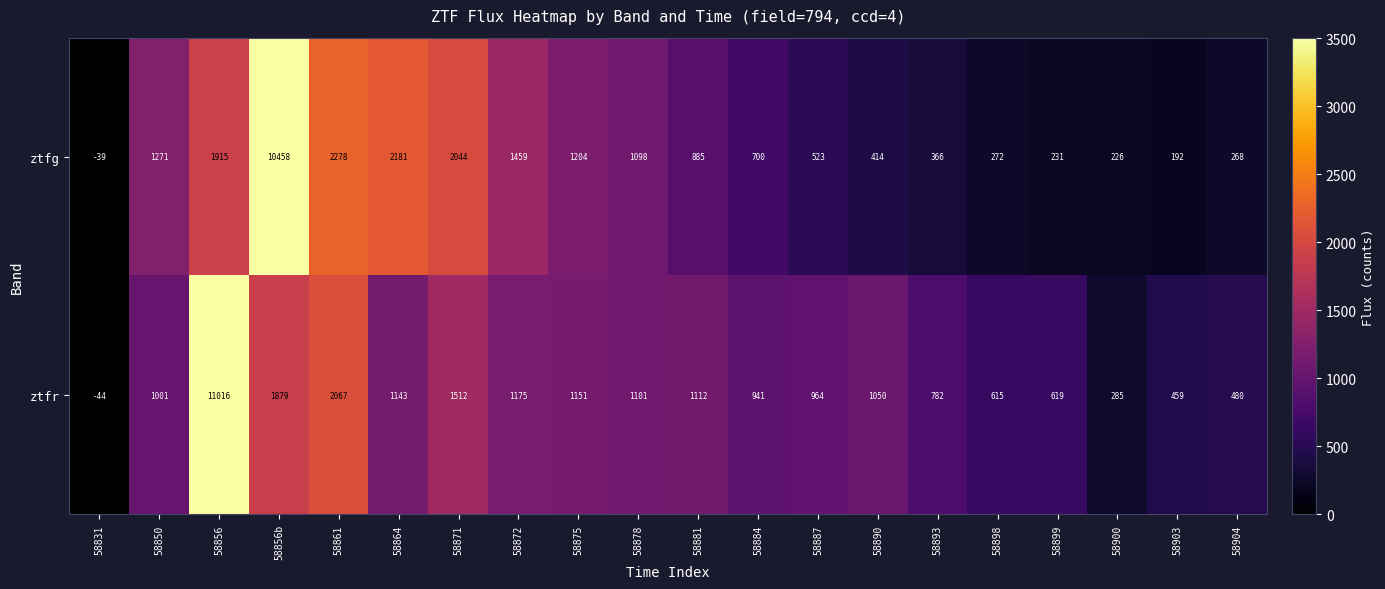

At which label does ztfr first exceed 1050?

58856